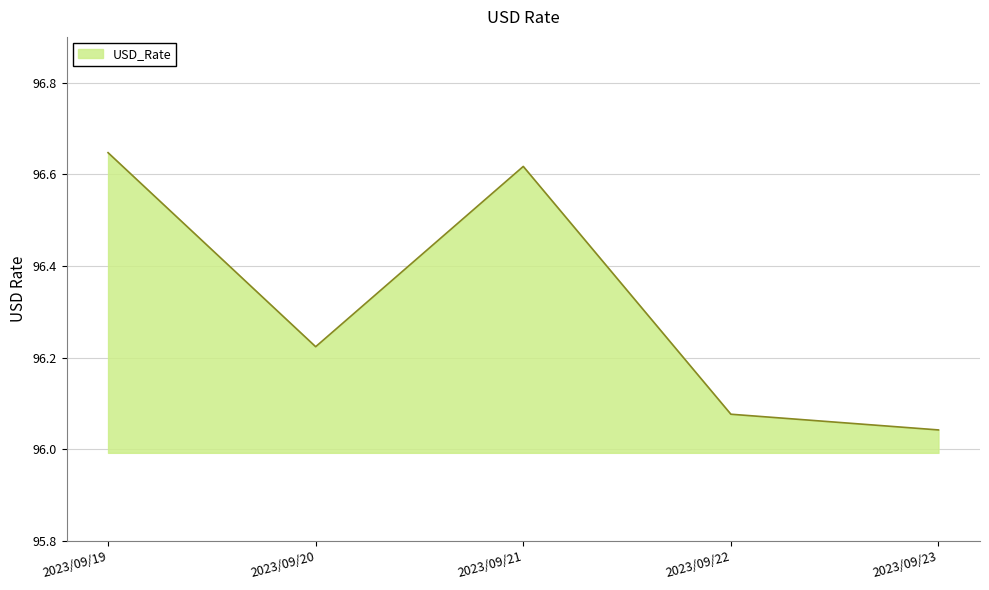

True or false: there are more than 0 points higher than both neighbors.

True